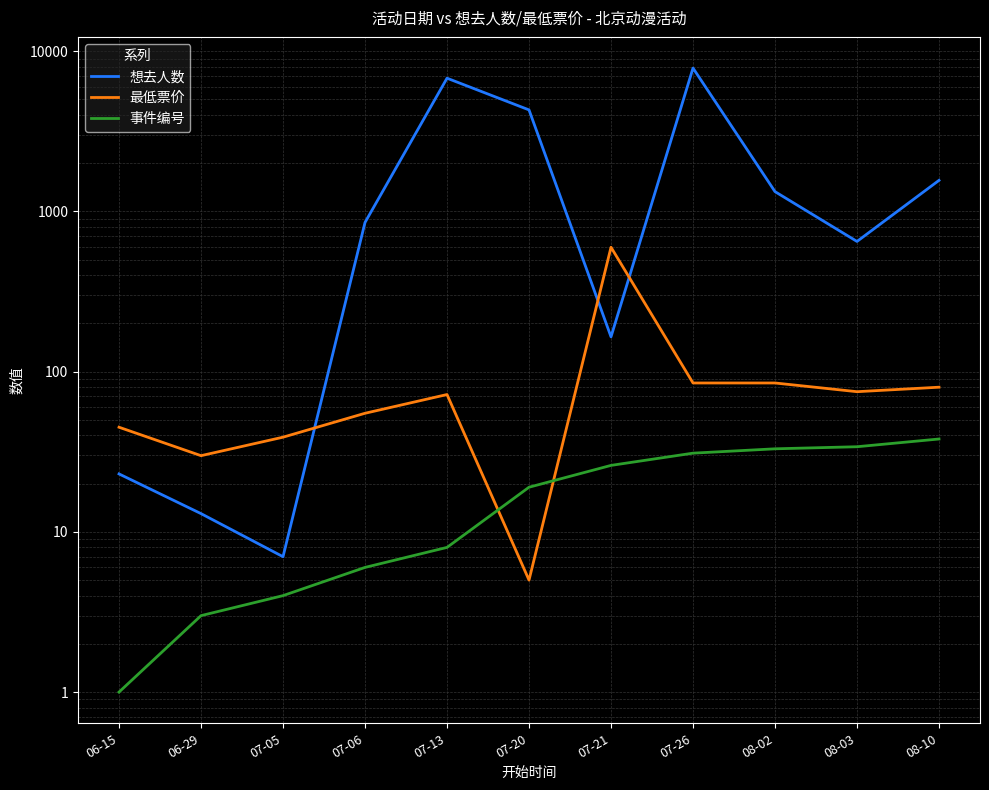

At which label does 想去人数 first exceed 854?

07-13